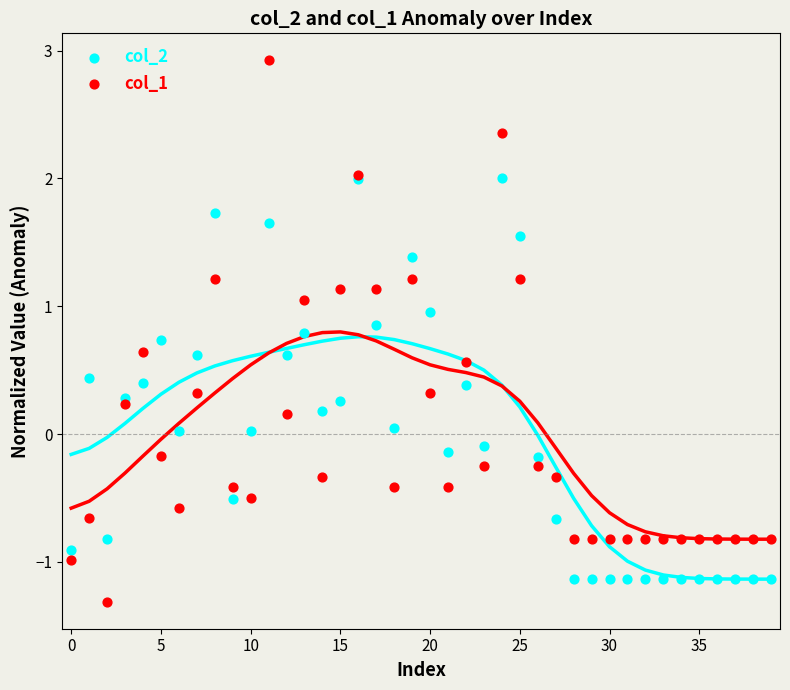

What is the total value across all series at 25?

0.5